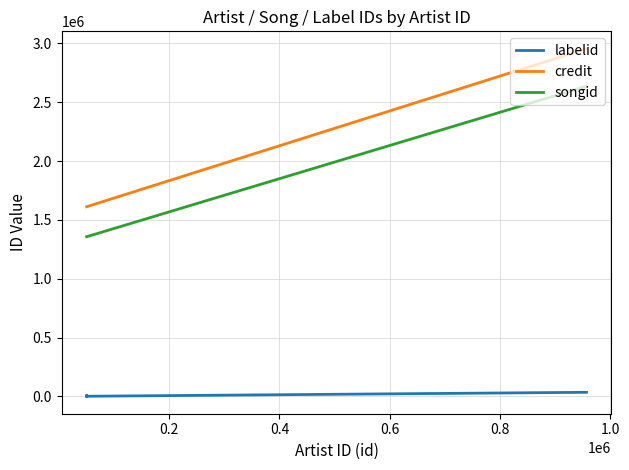

Is this an area chart (filled region under the line)?

No